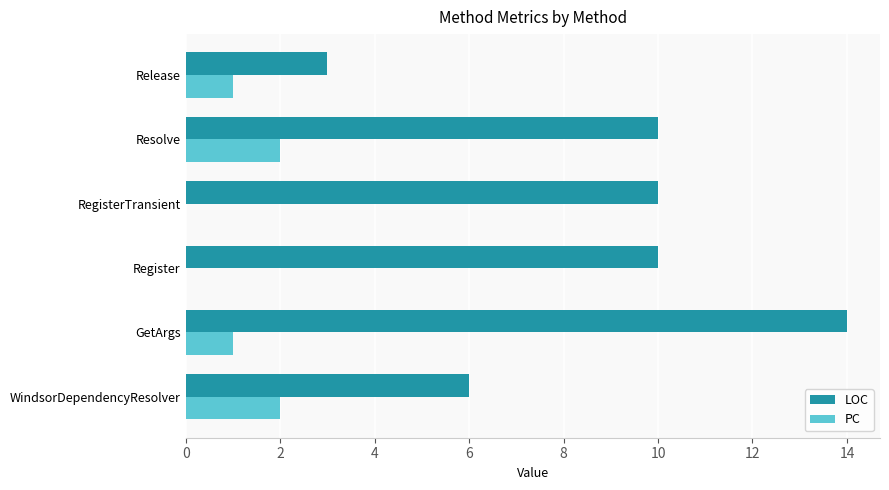

The value of LOC at Register is 10. True or false?

True